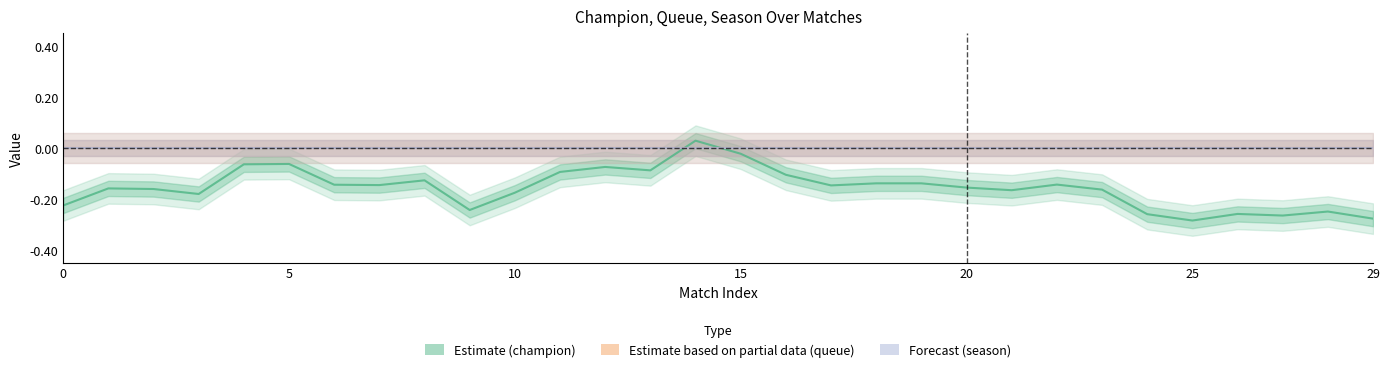

Is it true that Estimate based on partial data (queue) equals 0.0 at 9?

True